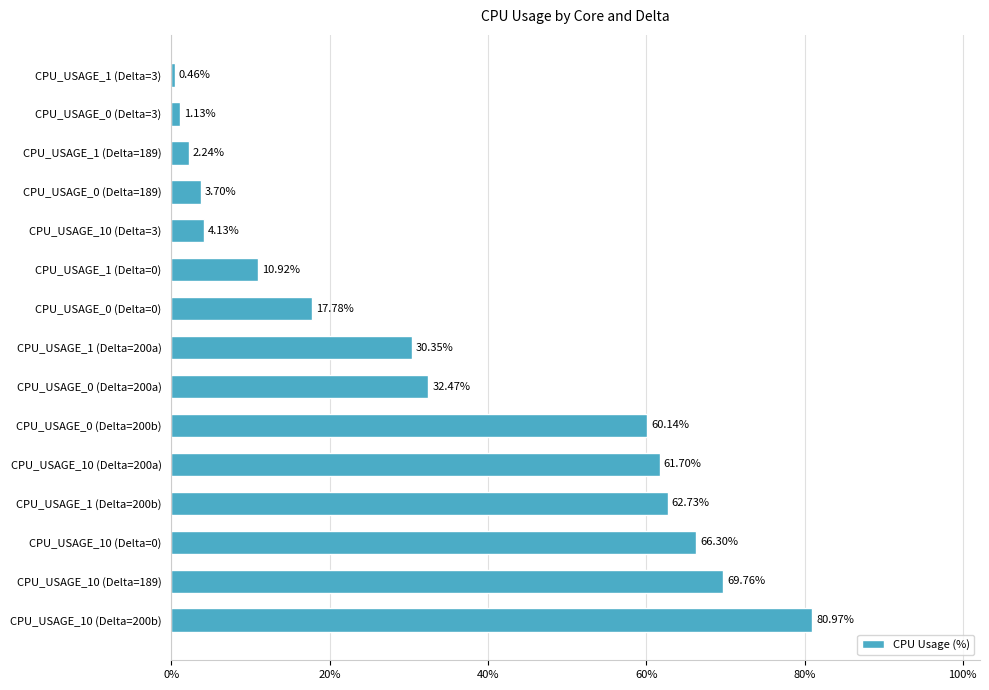

What is the change in value from CPU_USAGE_10 (Delta=200b) to CPU_USAGE_10 (Delta=189)?

-11.2